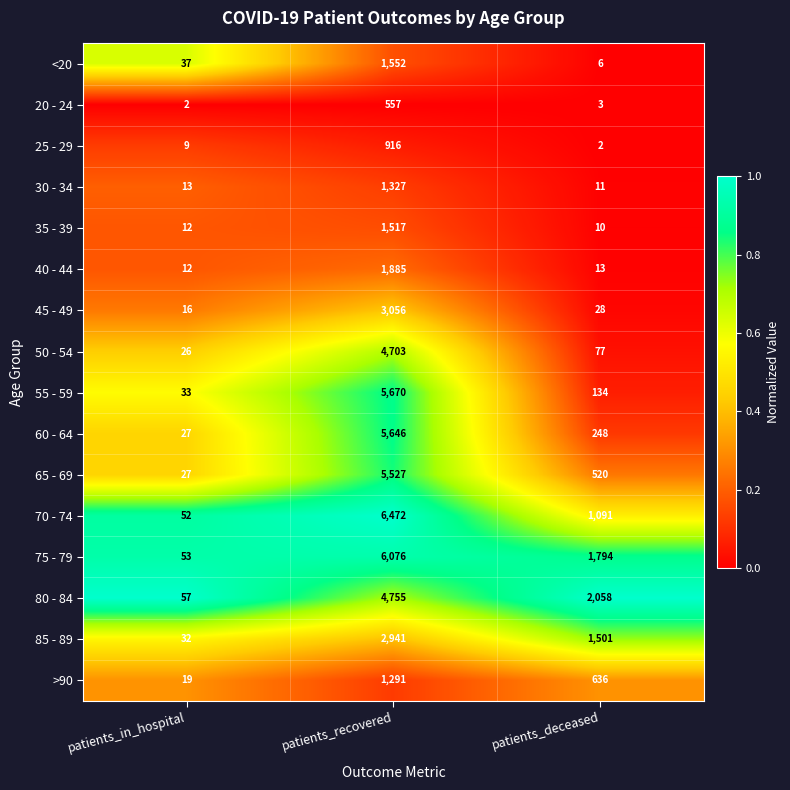

At which label does 20 - 24 first exceed 3?

patients_recovered